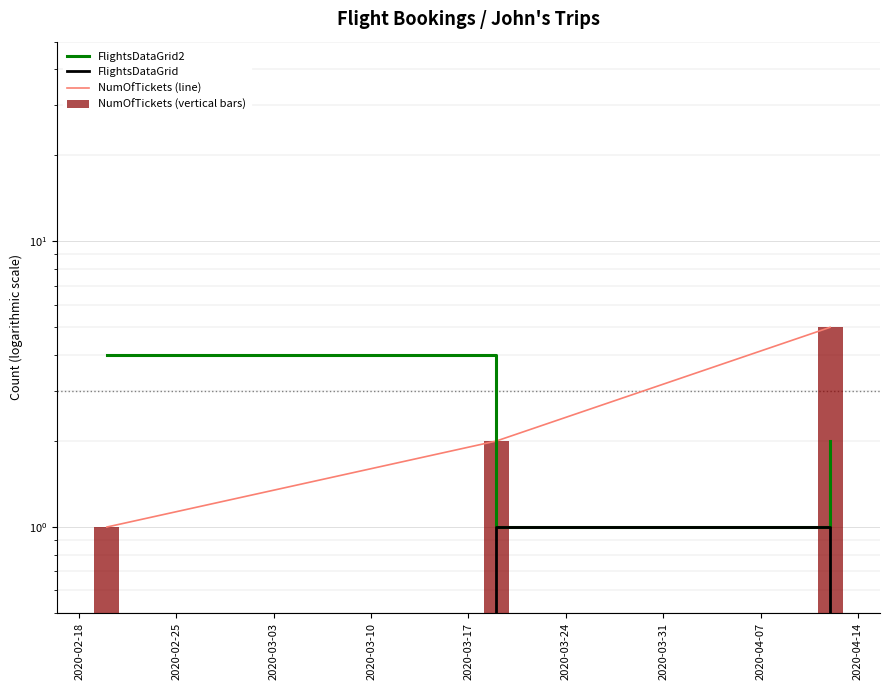

What is the average value of the FlightsDataGrid2 series?

2